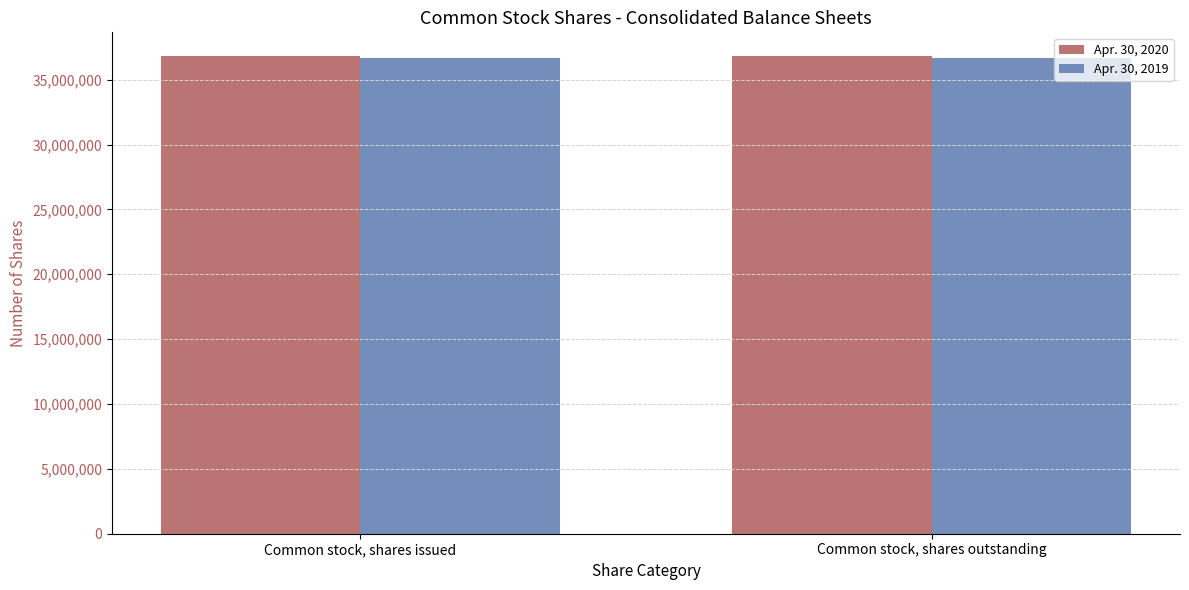

What is the minimum value shown in the chart?

36664521